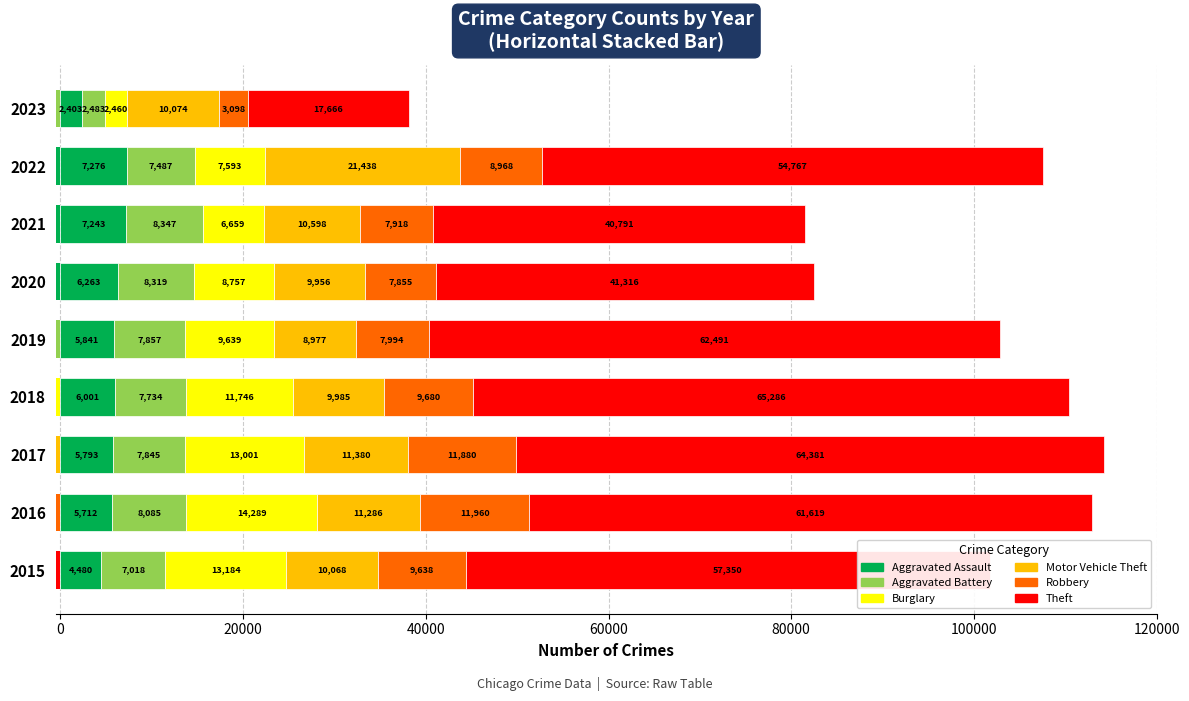

How many bars are there in total?

54